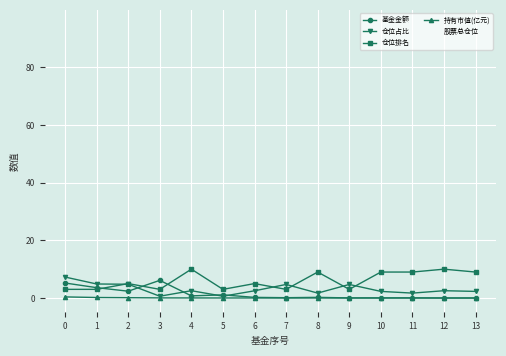

Which series has the largest range (max minus min)?

股票总仓位